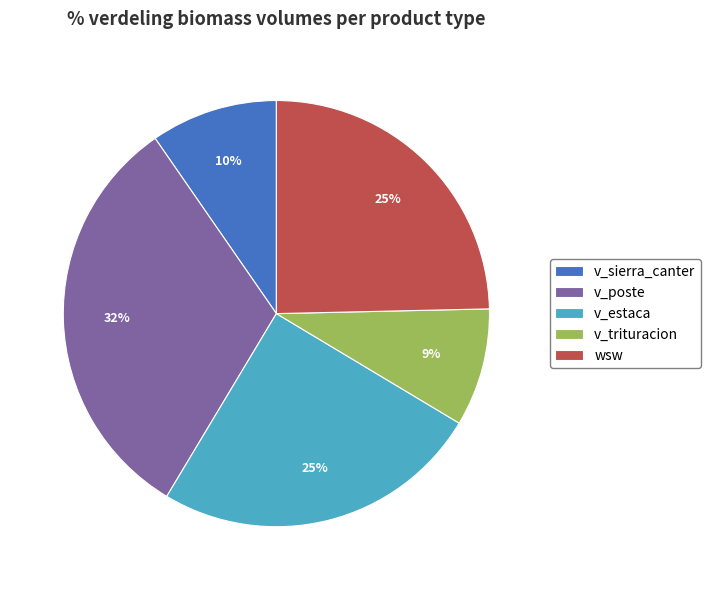

True or false: v_sierra_canter accounts for 17% of the total.

False